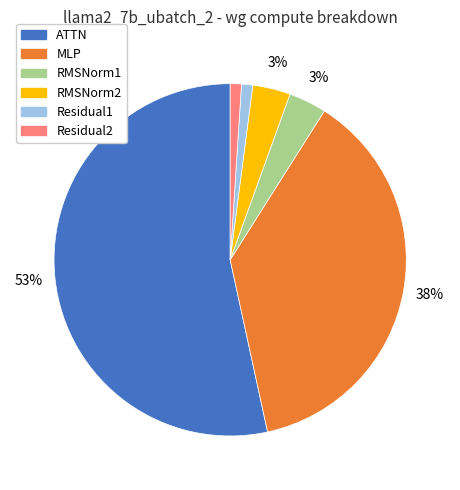

Combined, do Residual1 and MLP account for over 50%?

No